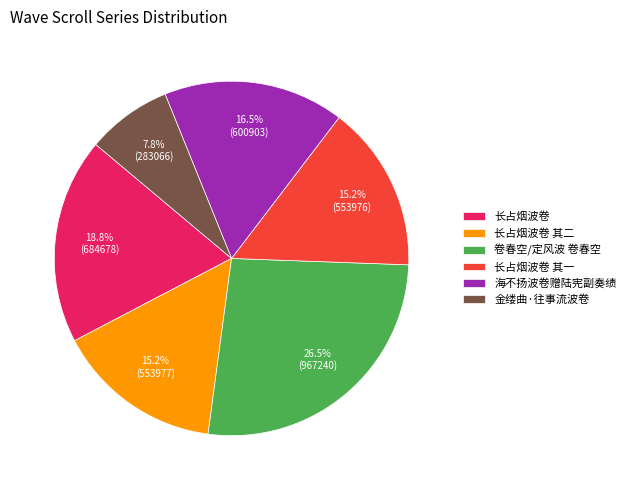

Which category has the biggest portion of the pie?

卷春空/定风波 卷春空